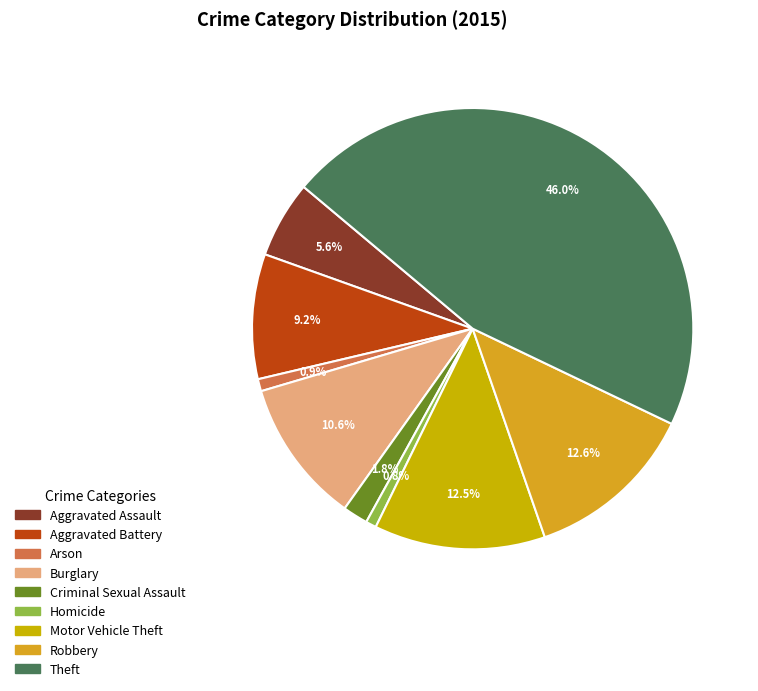

Is there any slice that represents more than half of the pie?

No